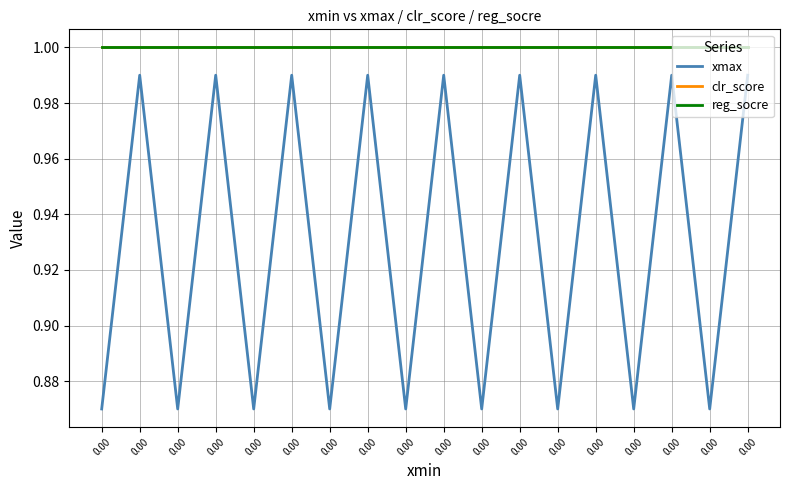

What is the total value across all series at 0.00?

2.9